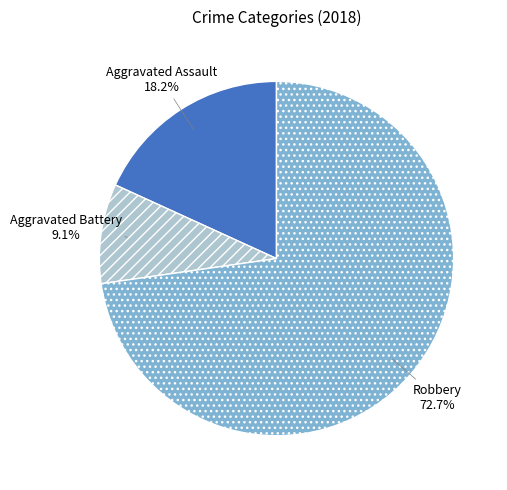

True or false: Aggravated Battery accounts for 9% of the total.

True